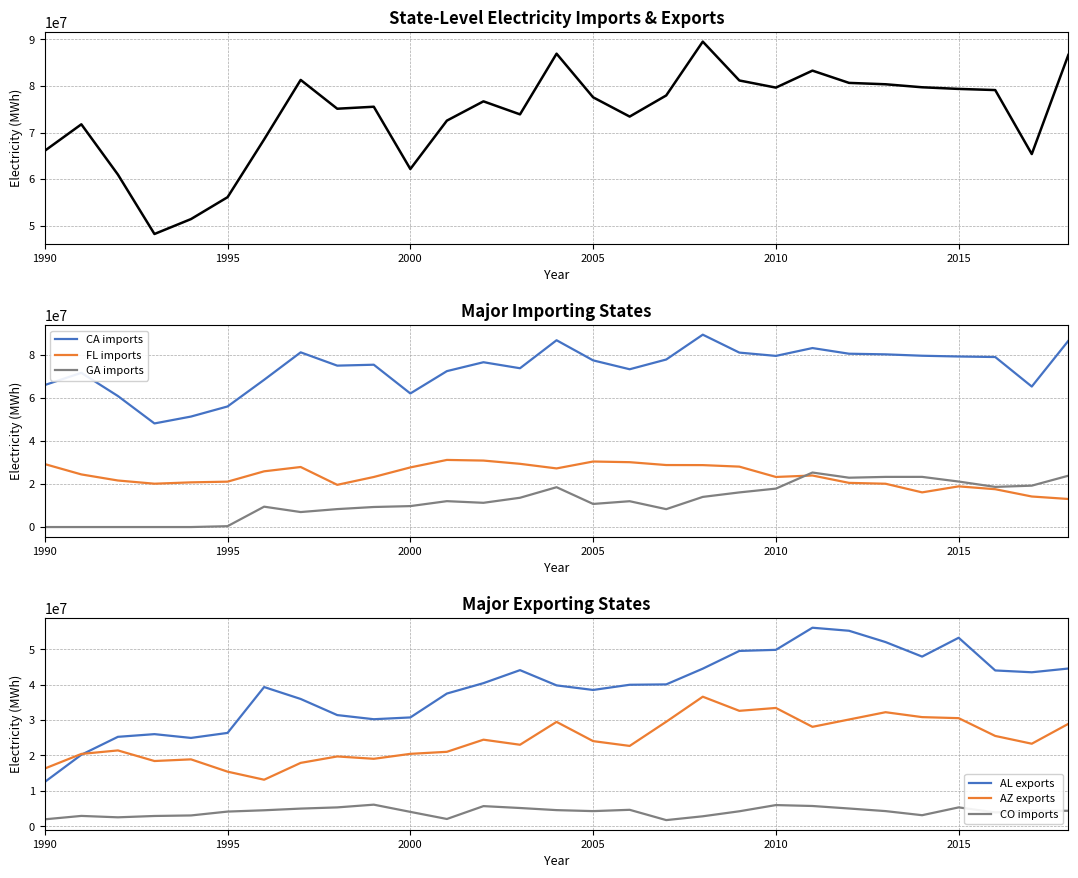

What is the minimum value for CO imports?

1726737